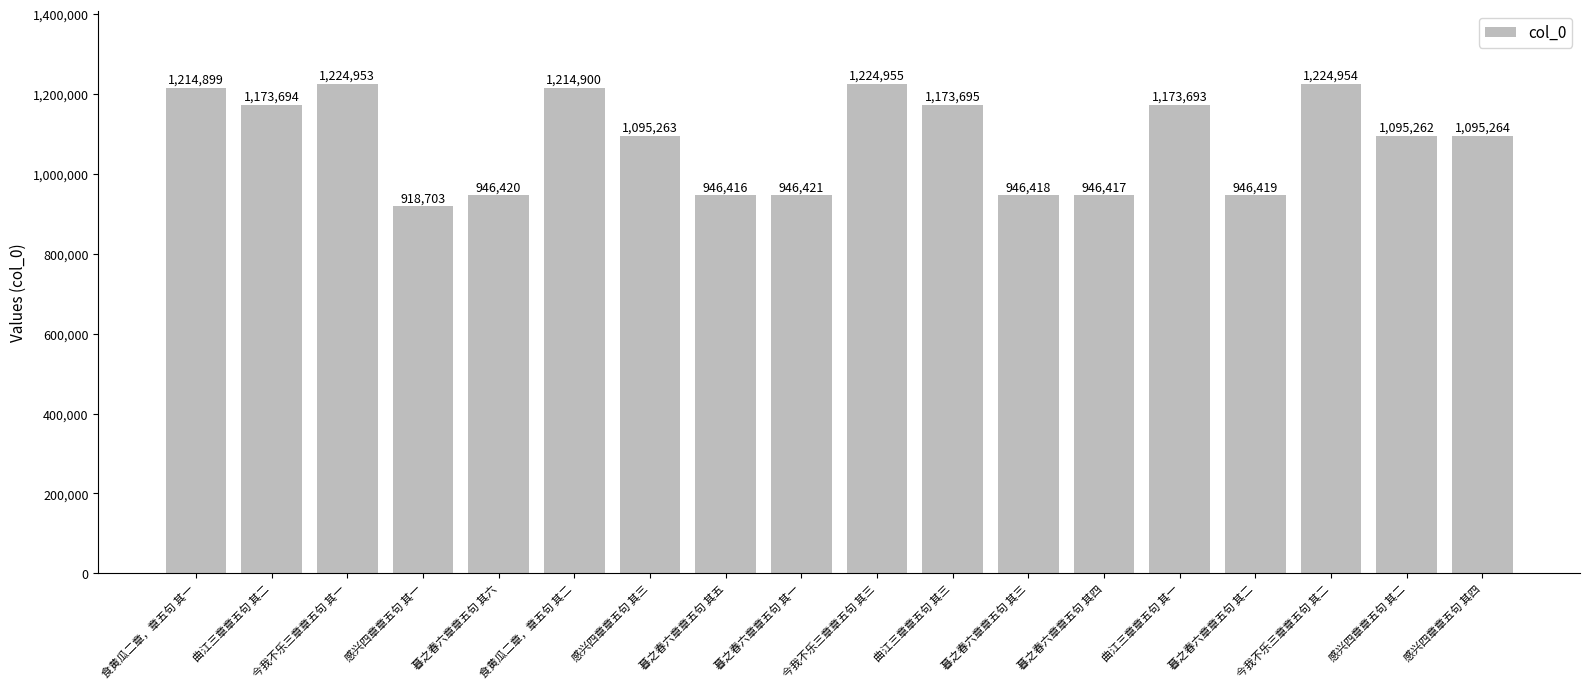

How many data points are less than 1095264?

9